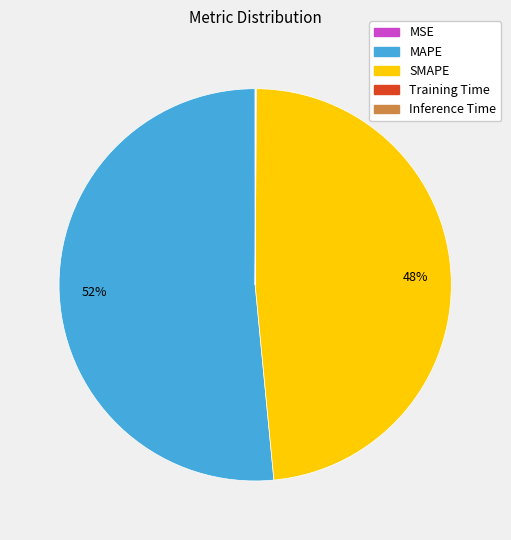

Is there any slice that represents more than half of the pie?

Yes